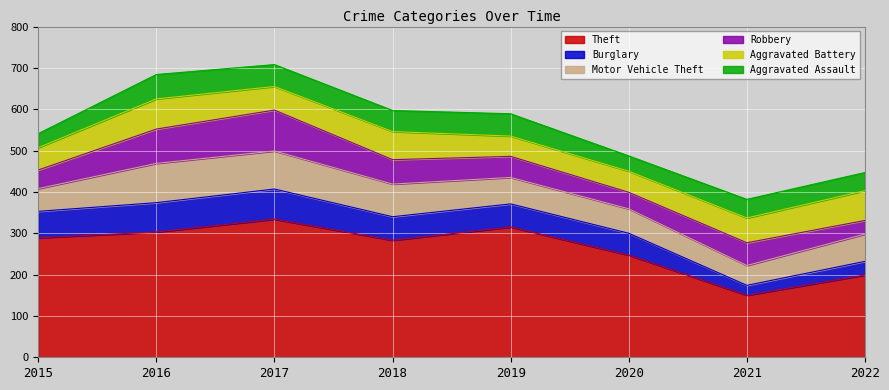

What is the average value of the Robbery series?

58